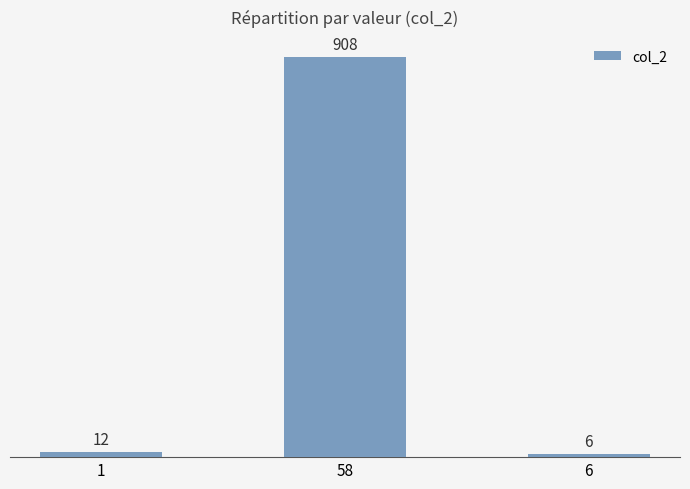

What is the approximate value at 58?

908